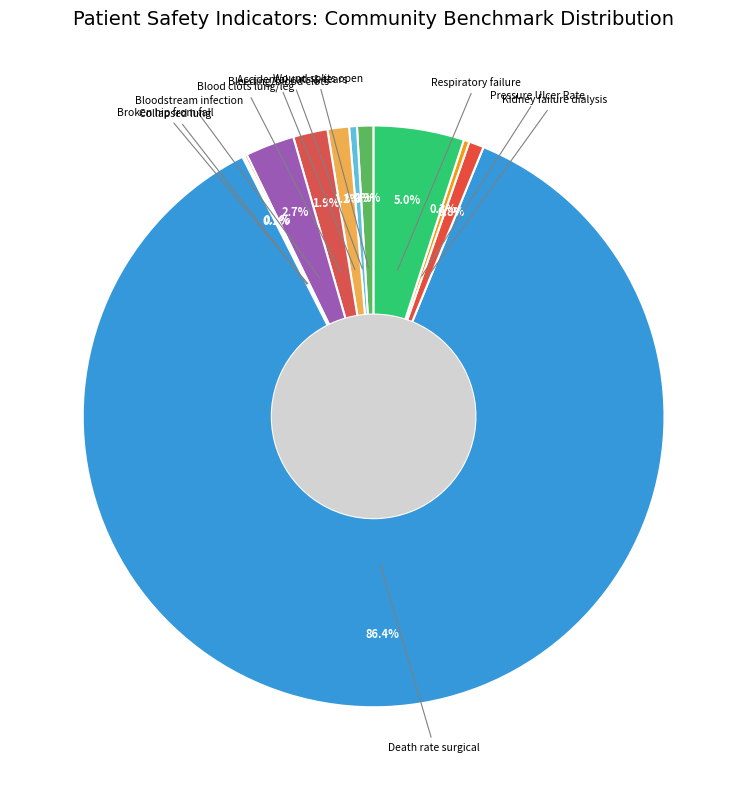

Is Death rate surgical the majority of the pie?

Yes